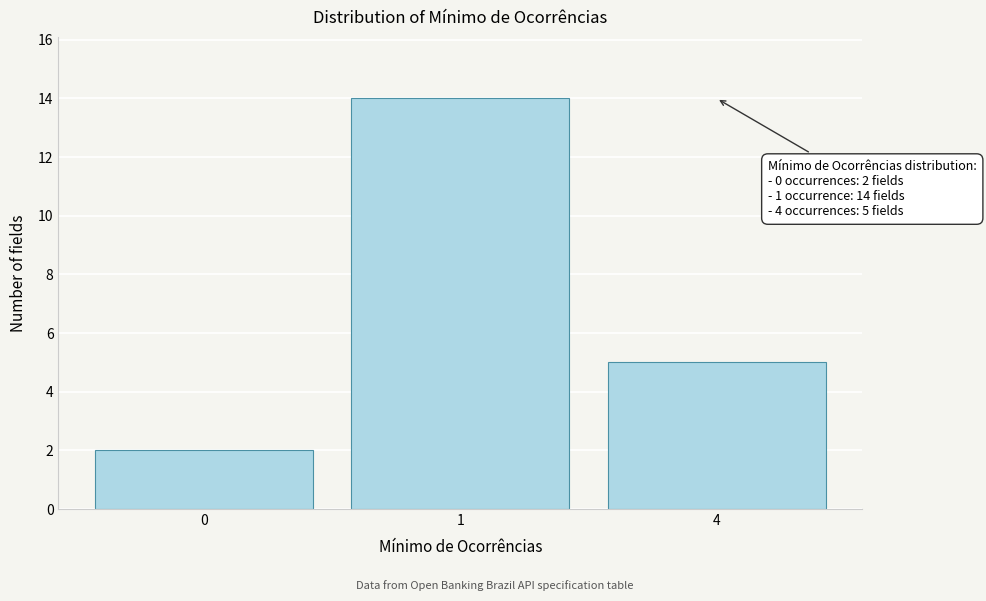

Reading left to right, transcribe all the data shown in this chart.

0=2	1=14	4=5